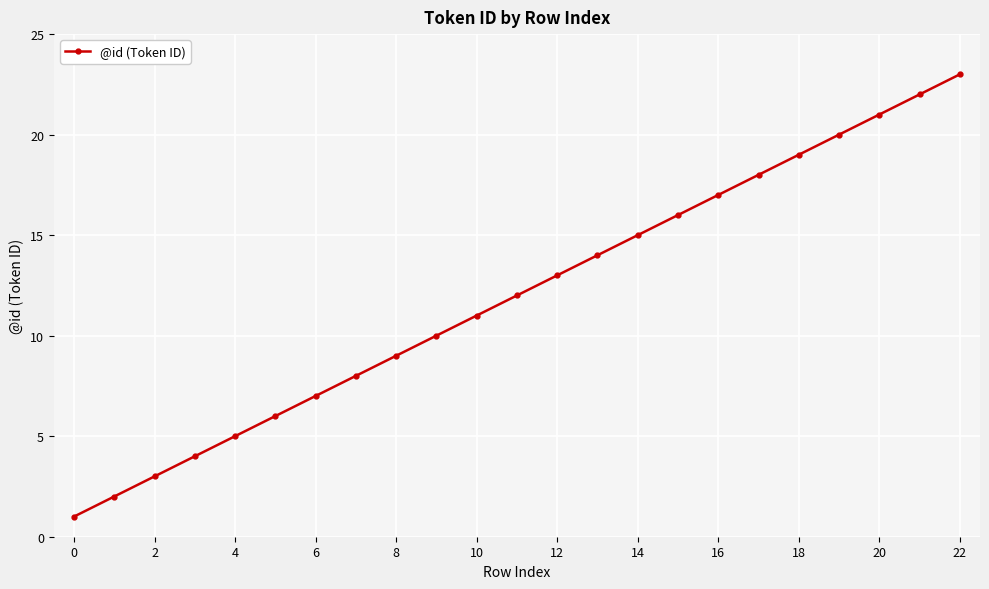

Reading left to right, what are all the values shown in this chart?

1	2	3	4	5	6	7	8	9	10	11	12	13	14	15	16	17	18	19	20	21	22	23